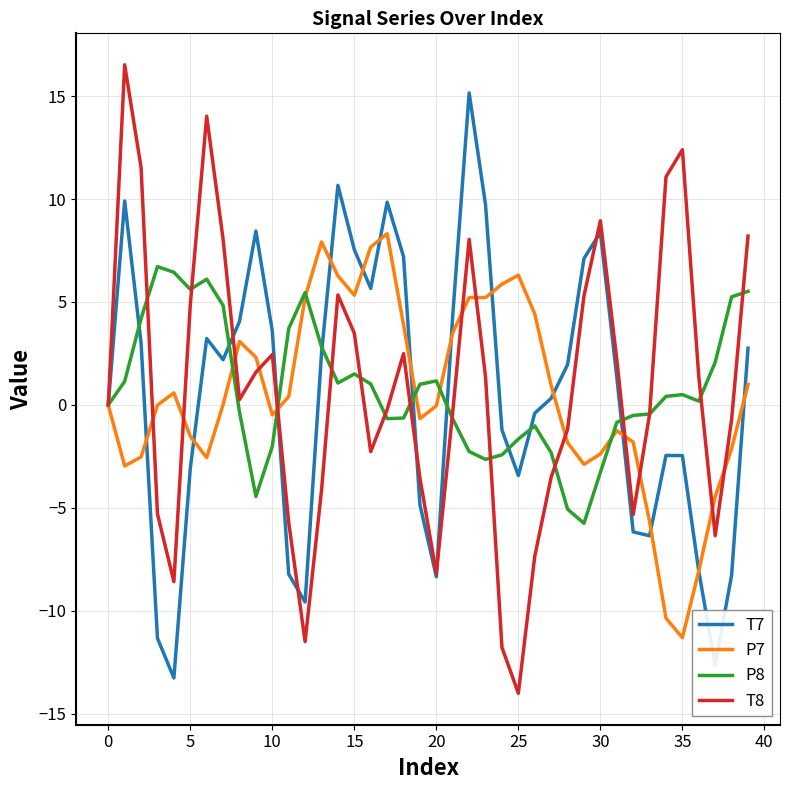

What is the highest value of the P8 series?

6.7